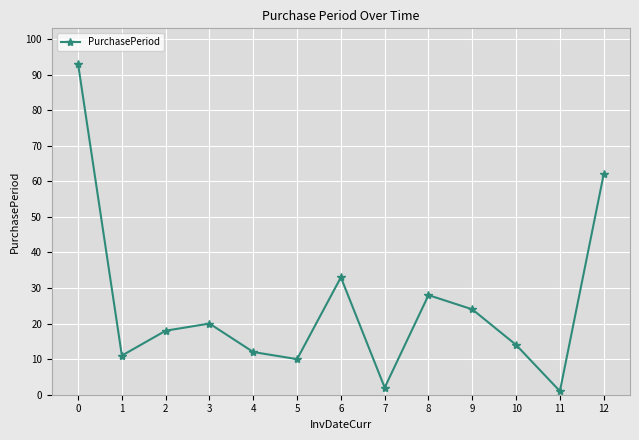

Reading left to right, extract all data points from this chart.

93	11	18	20	12	10	33	2	28	24	14	1	62